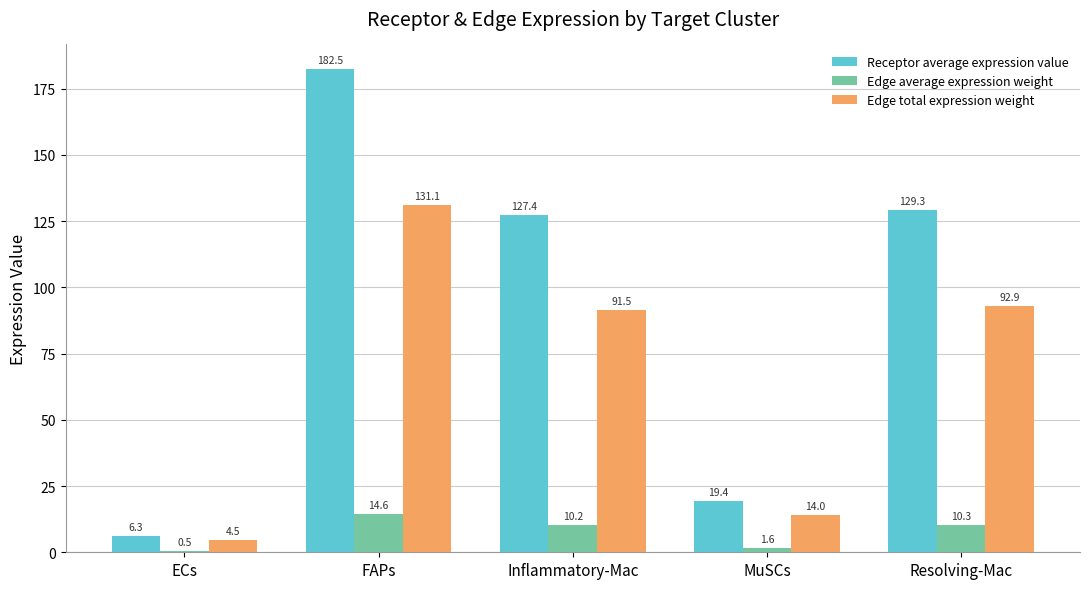

Read the Receptor average expression value value at FAPs.

182.5